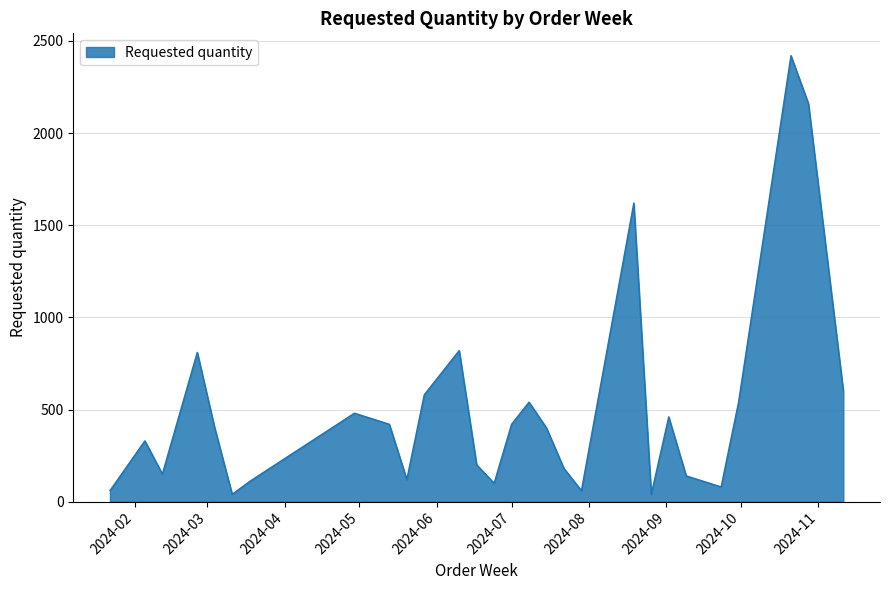

What is the maximum value shown in the chart?

2420